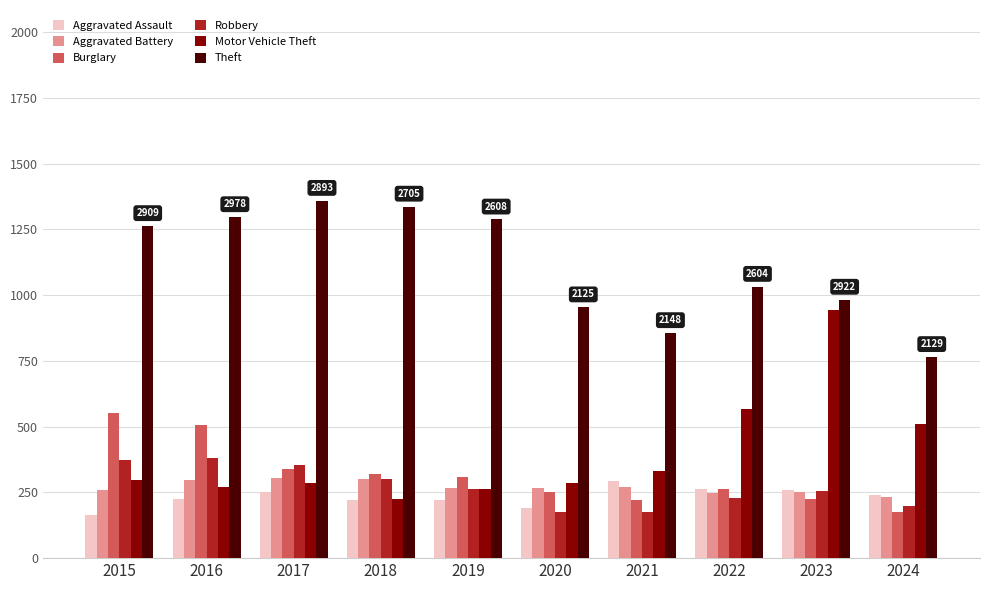

What is the difference between the maximum and minimum values in the Robbery series?

207